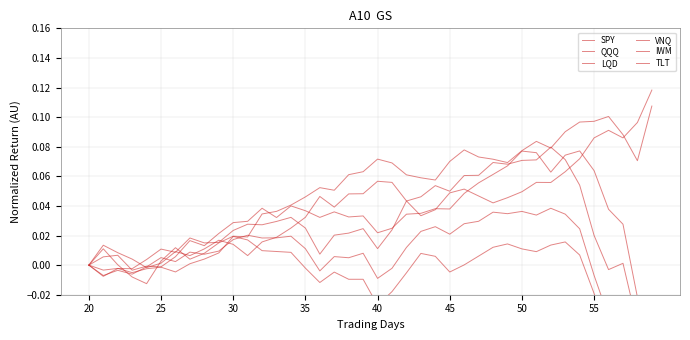

Between which two adjacent categories do QQQ and IWM first intersect?

30 and 35